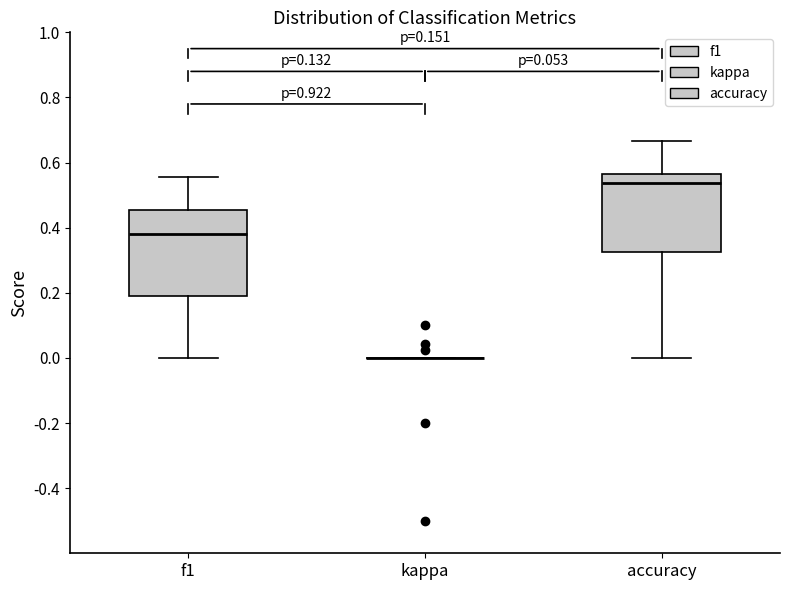

Where does the upper whisker of the box for f1 end on the y-axis? The values are not printed on the chart, so give them approximately, as read against the axis.

0.56